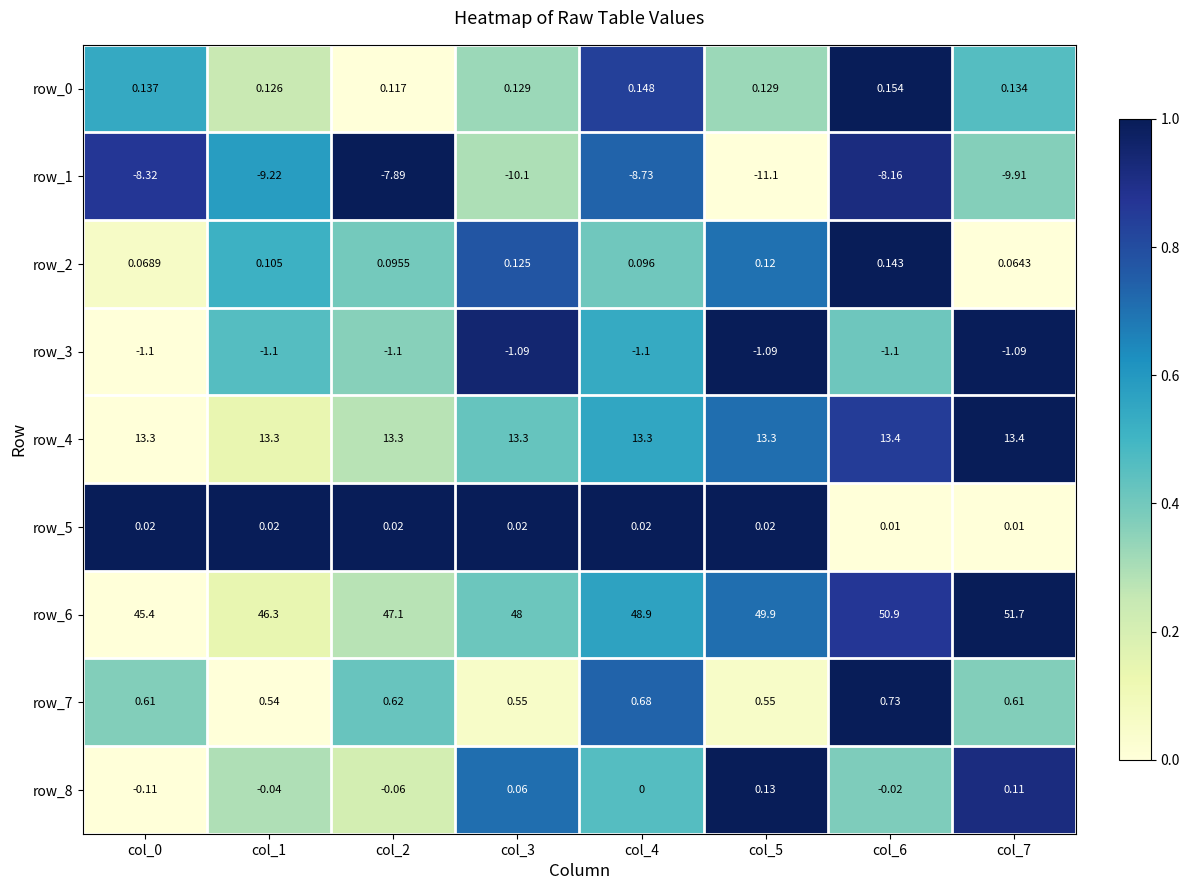

Is the value of row_7 at col_4 greater than the value of row_3 at col_0?

Yes